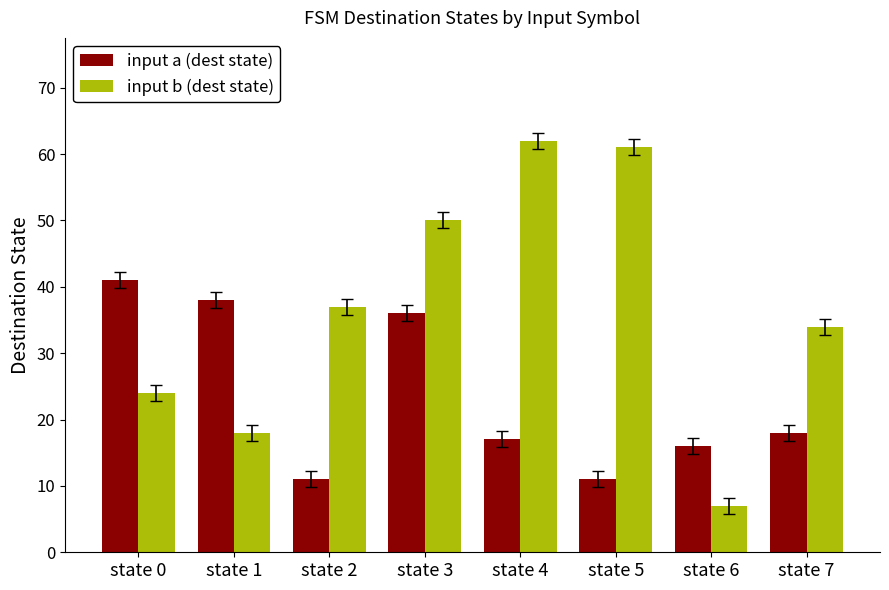

Is the value of input a (dest state) at state 6 greater than the value of input b (dest state) at state 2?

No